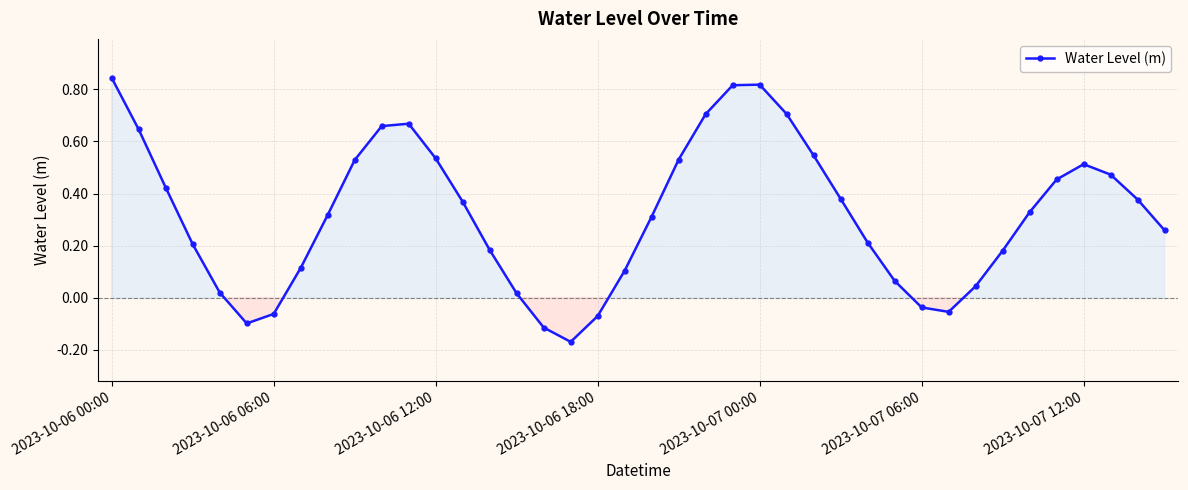

What is the difference between the second highest and second lowest values?

0.9